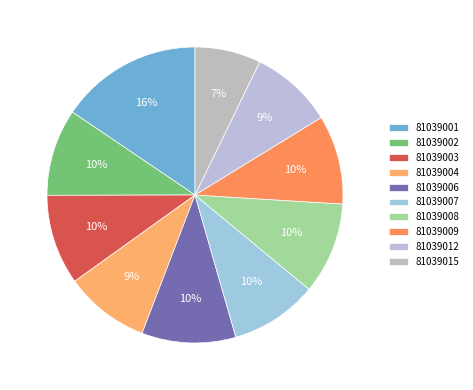

What percentage do 81039001 and 81039003 together represent?

25.4%